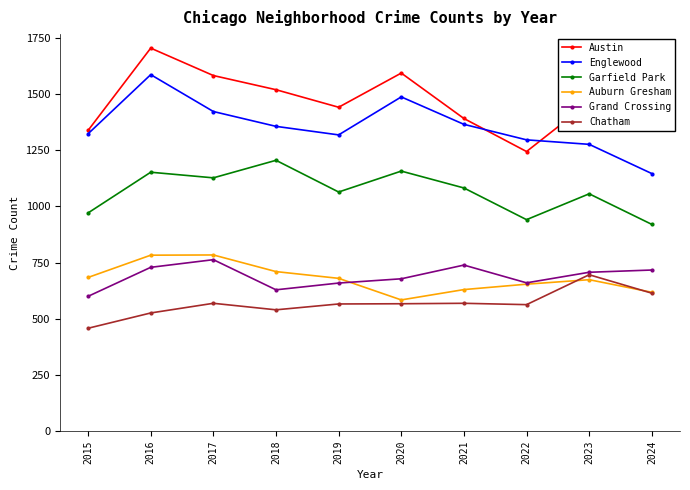

True or false: Austin and Auburn Gresham intersect in this chart.

False